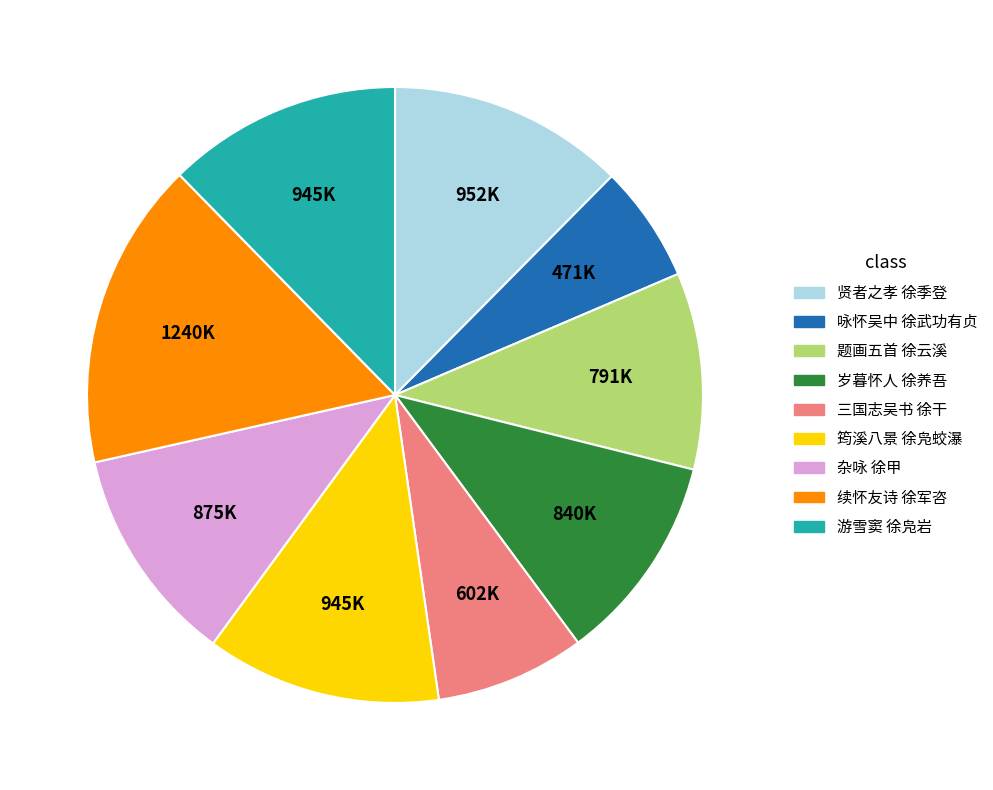

Is there any slice that represents more than half of the pie?

No